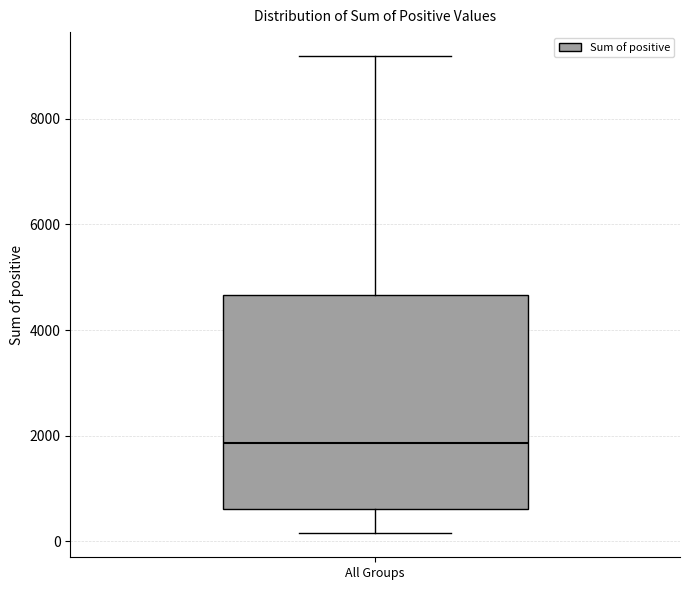

Transcribe this box plot: give where the median line is, the range the box spans, and where the two whiskers end, as read against the y-axis. The values are not printed on the chart, so give them approximately, as read against the axis.

median 1800, box 600 to 4600, whiskers 200 to 9200